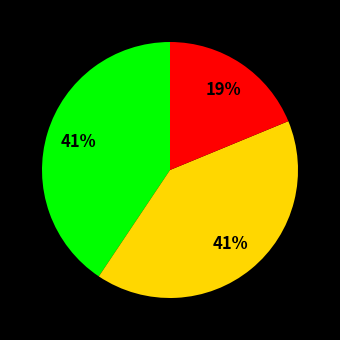

To the nearest percent, what is the difference between the largest and smallest slice percentages?

22%